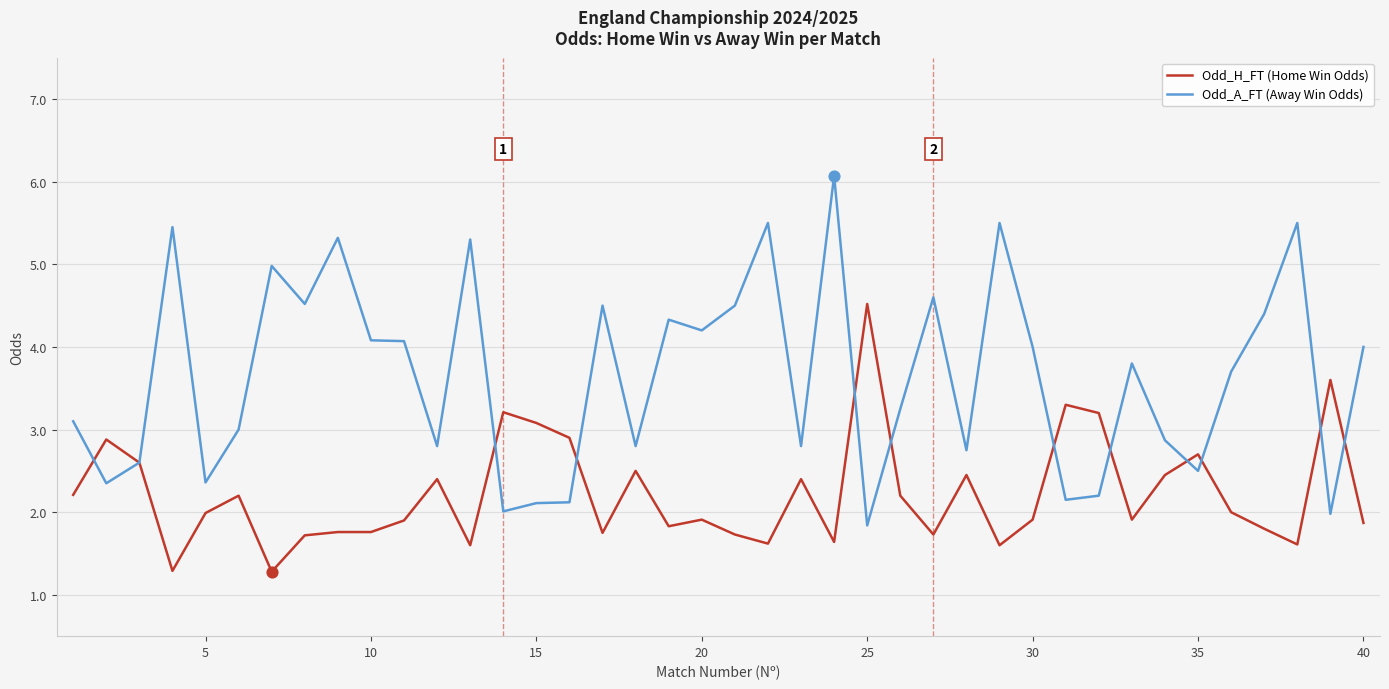

Which series has the largest total across all categories?

Odd_A_FT (Away Win Odds)